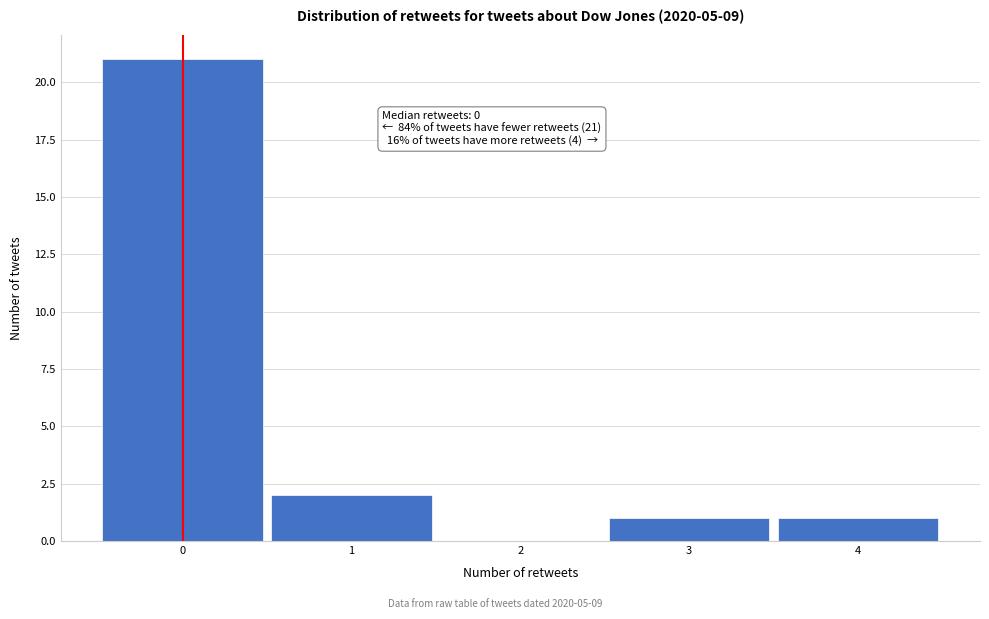

Which range on the x-axis has the tallest bar?

-0.5 to 0.5